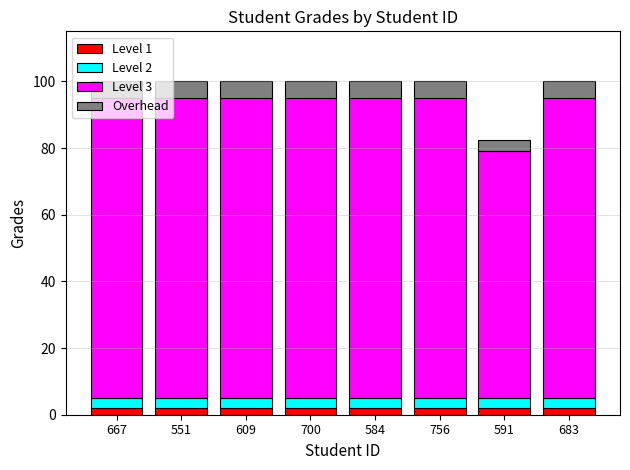

What is the average value of the Level 1 series?

2.0